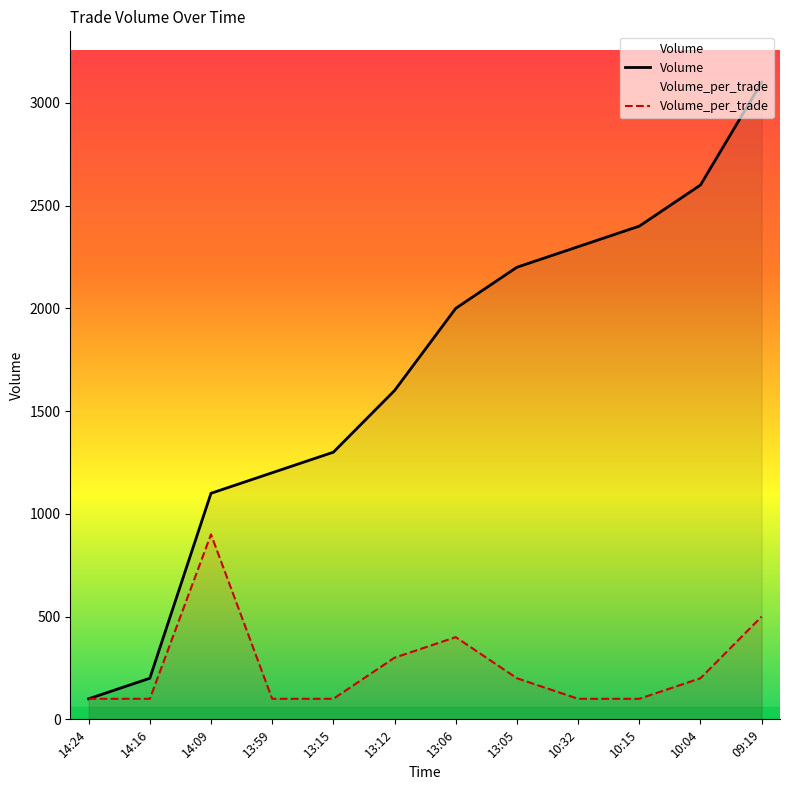

What is the maximum value shown in the chart?

3100